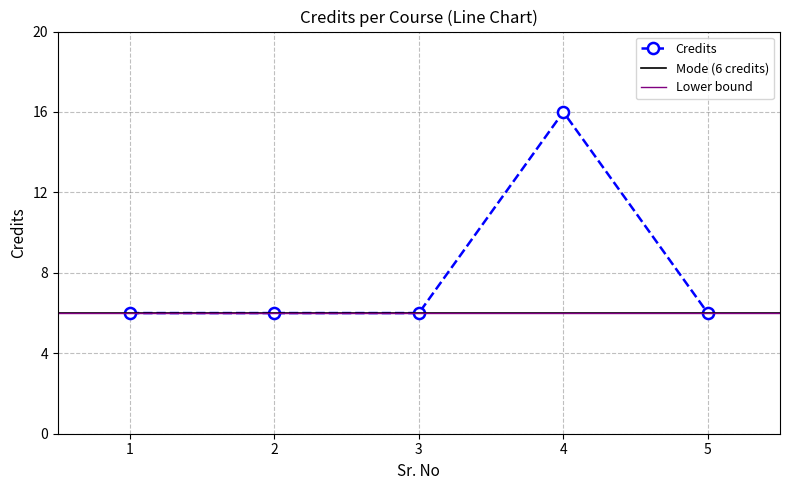

Count the number of values greater than 6.

1